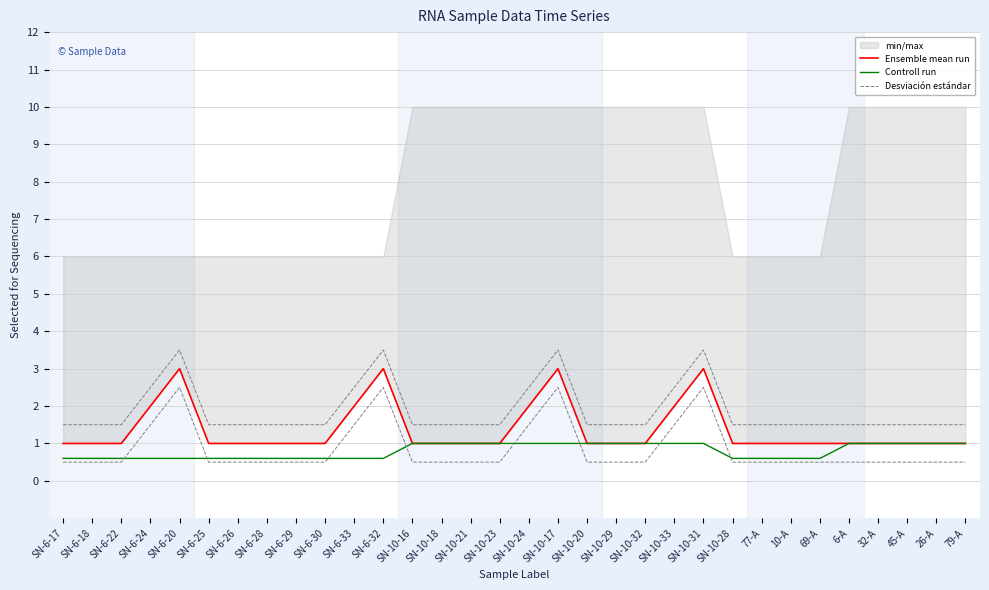

What is the highest value of the Ensemble mean run series?

3.0